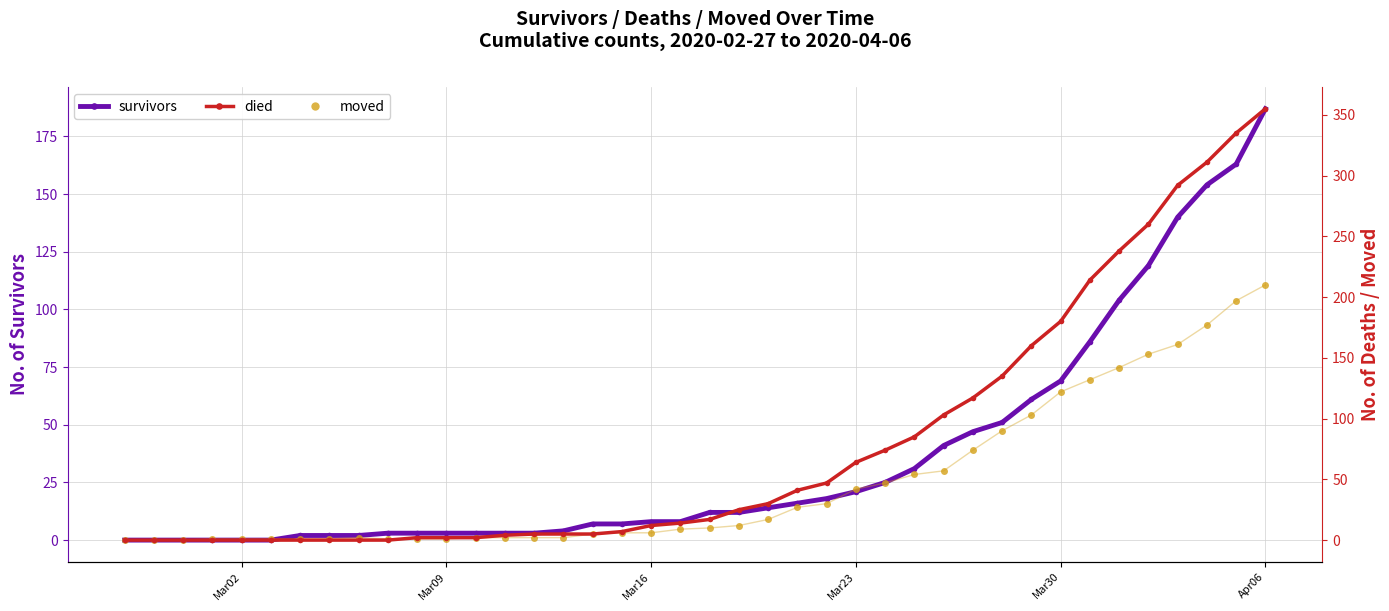

Is it true that survivors equals 21 at Mar23?

True